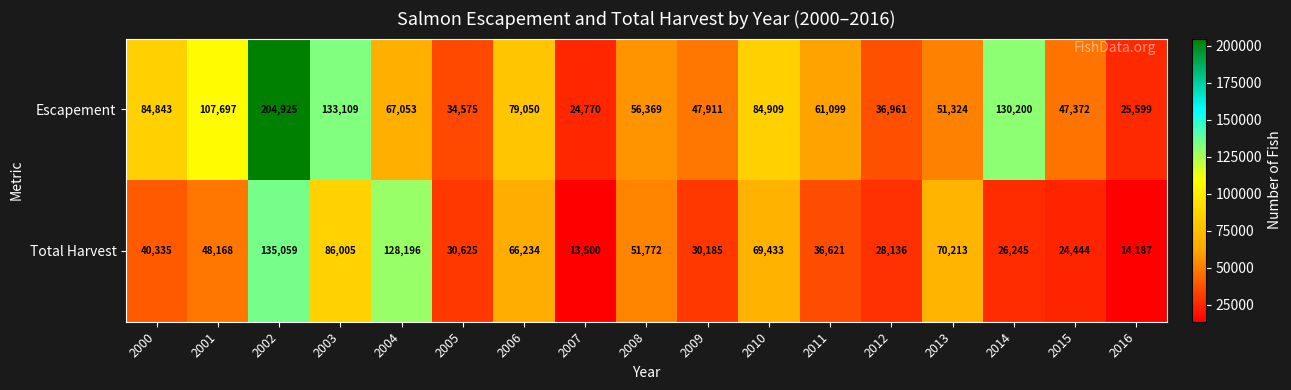

What is the difference between the second highest and minimum values in the Escapement series?

108339